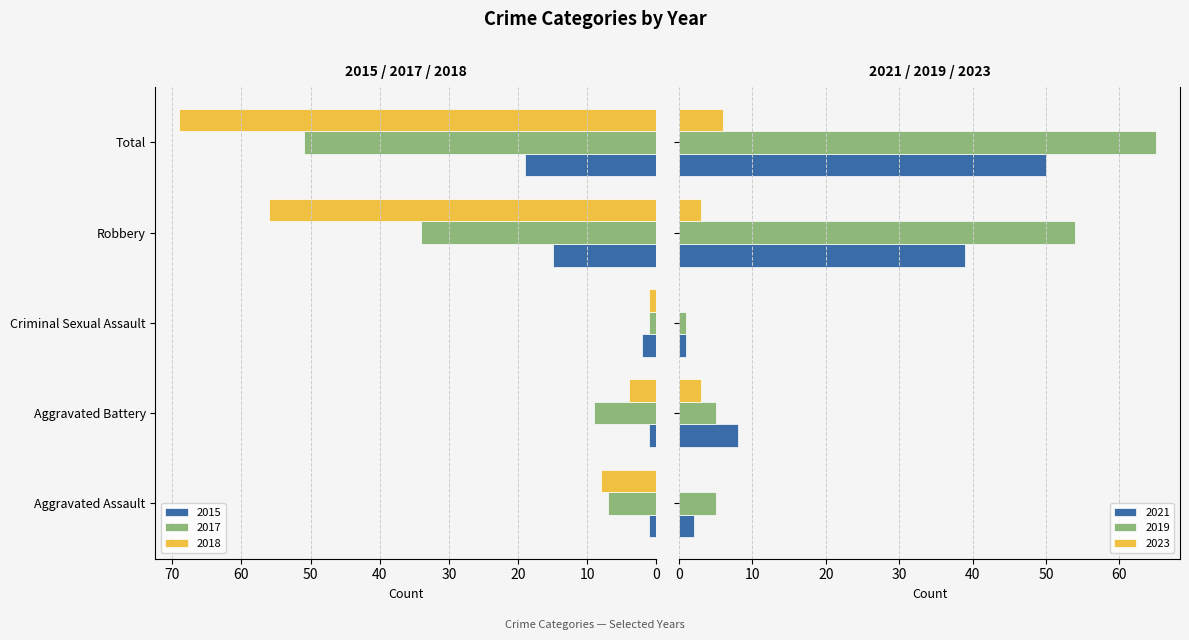

What is the highest value of the 2021 series?

50